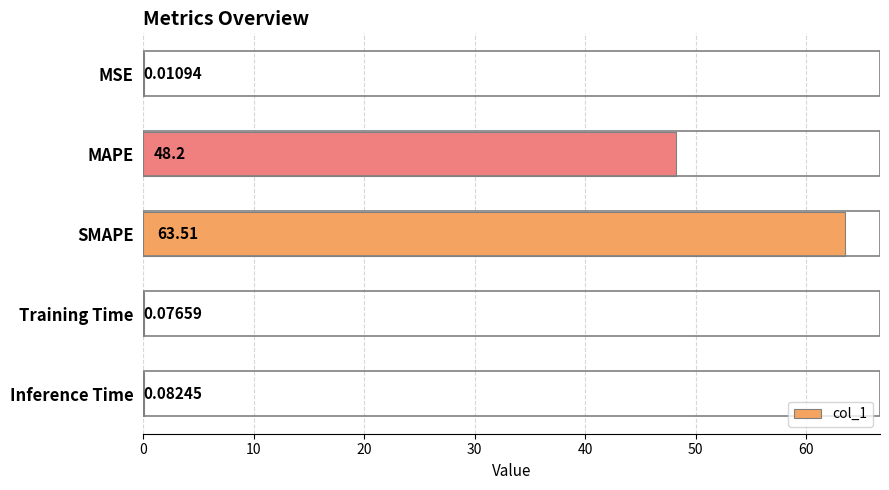

What is the maximum value shown in the chart?

63.5